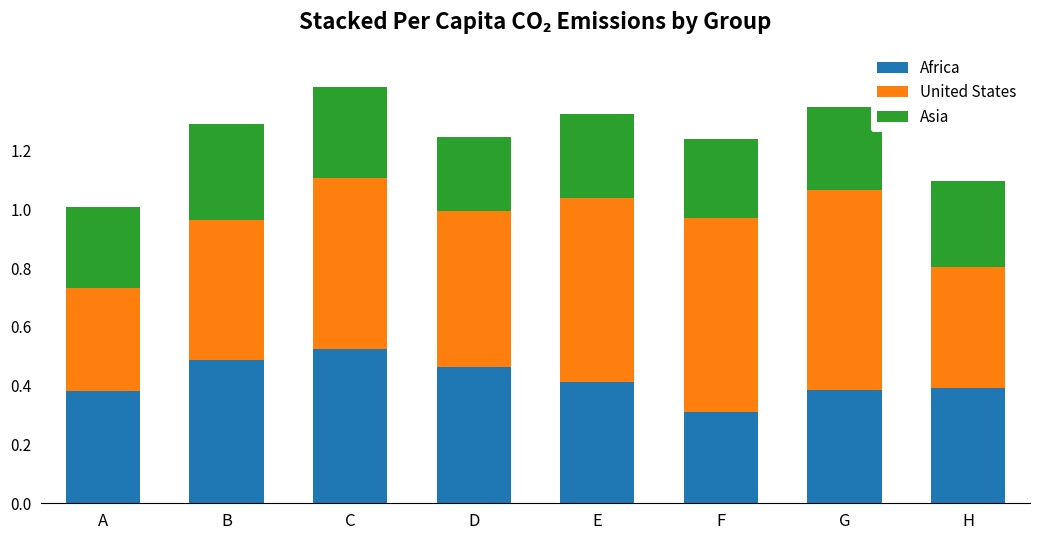

Which category has the lowest value in the Africa series?

F